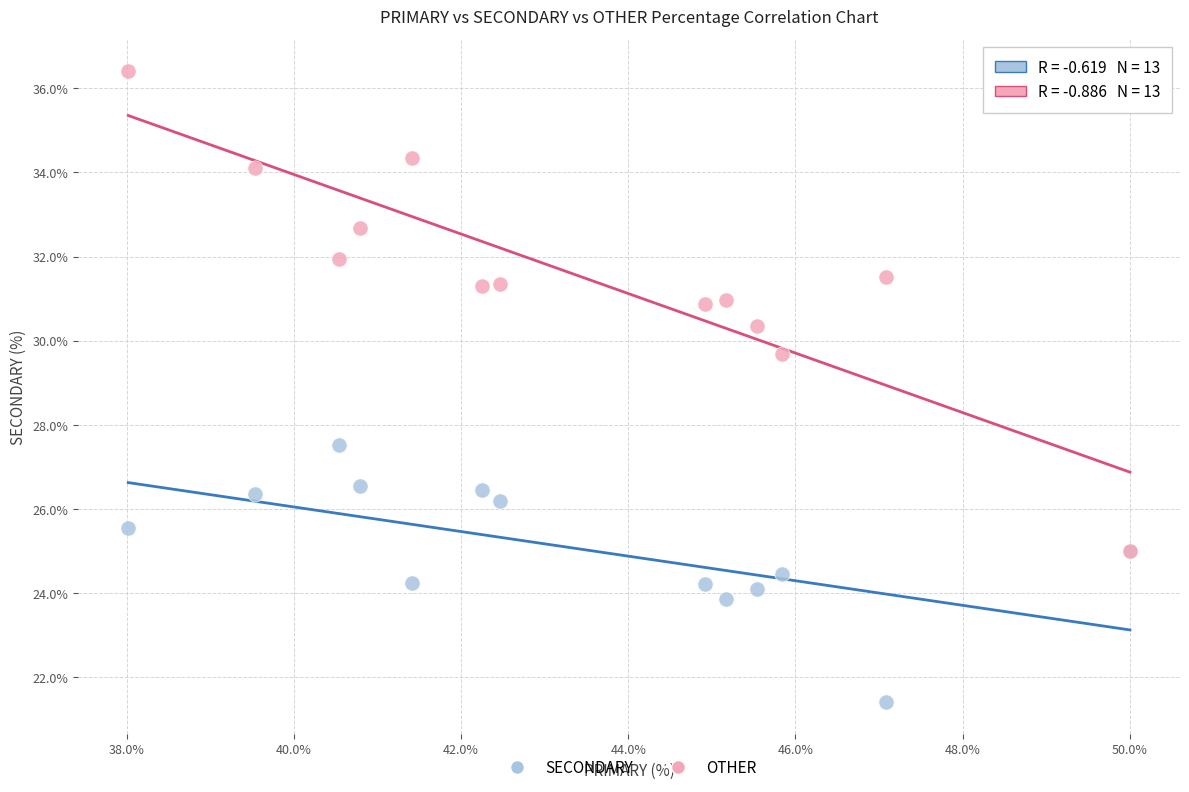

Which series has the largest Y range (max minus min)?

OTHER